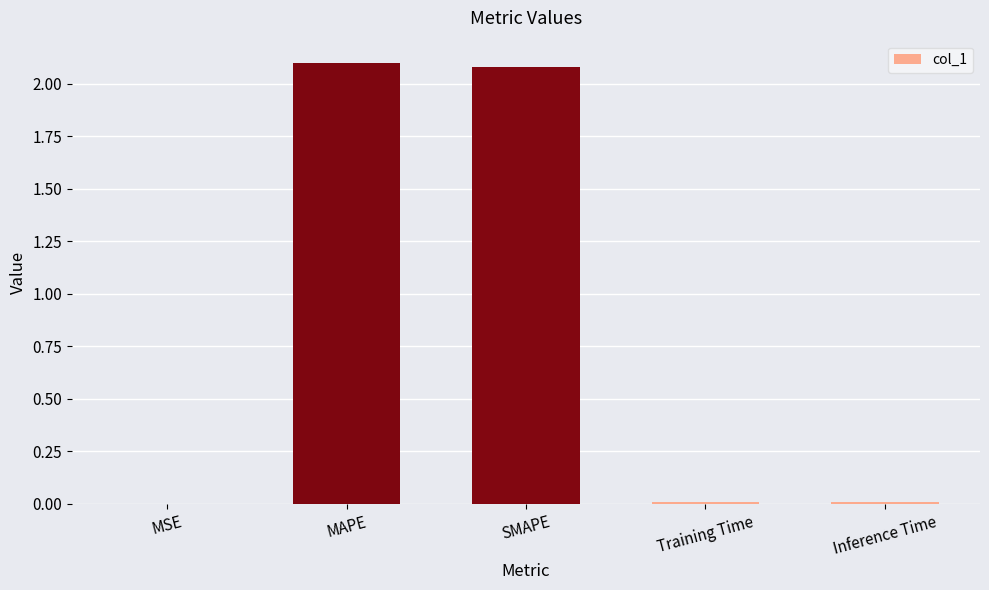

What is the sum of all values?

4.2